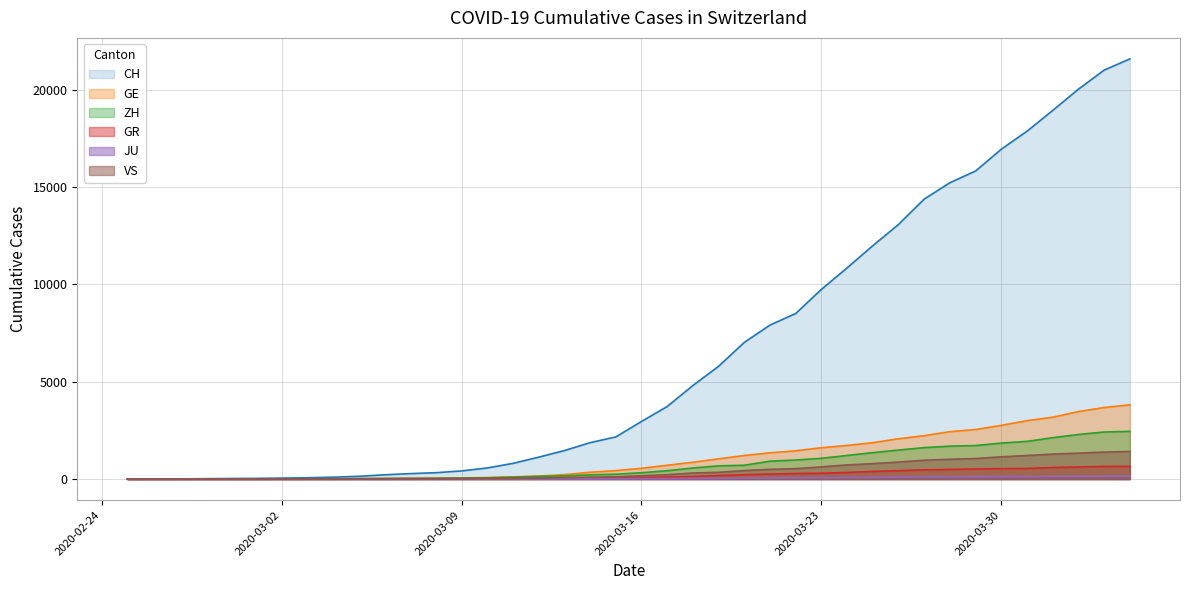

What is the maximum value for GE?

3815